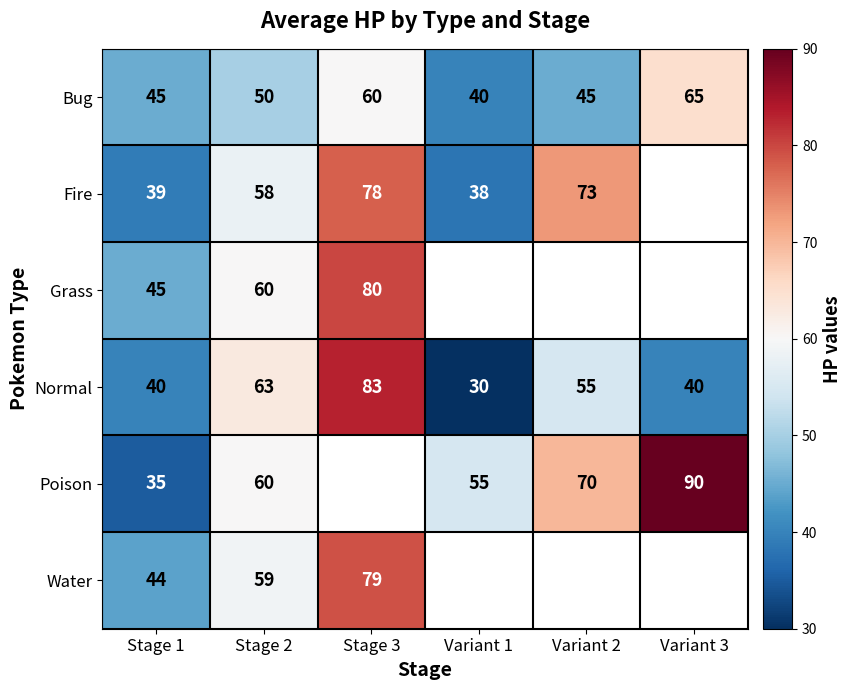

The value of Poison at Stage 2 is 60. True or false?

True